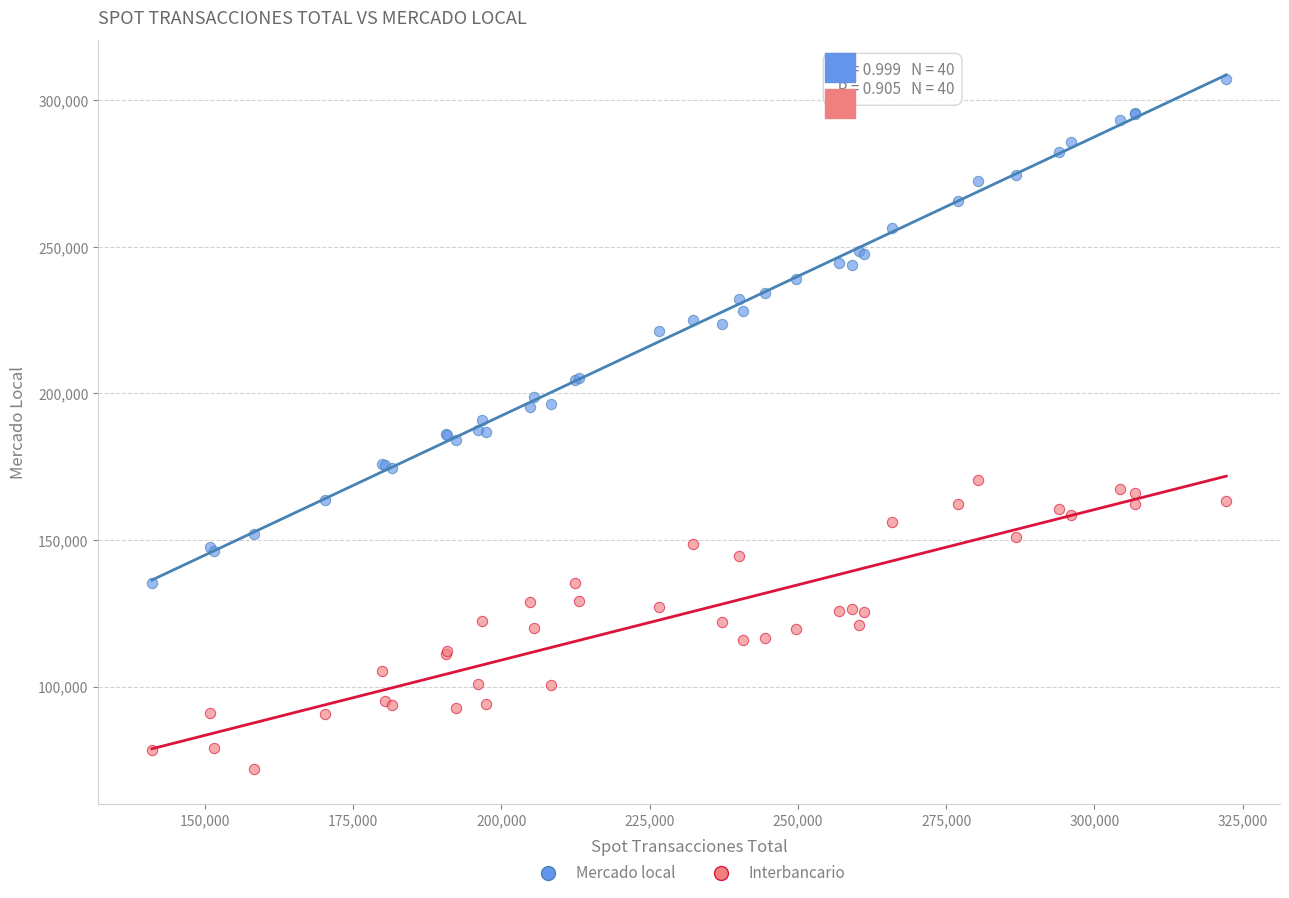

What are all the series names shown in the legend?

Mercado local, Interbancario